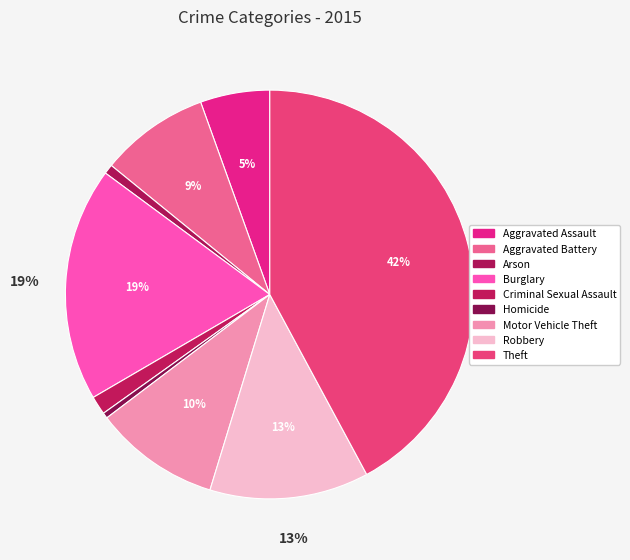

How many segments does this pie chart have?

9